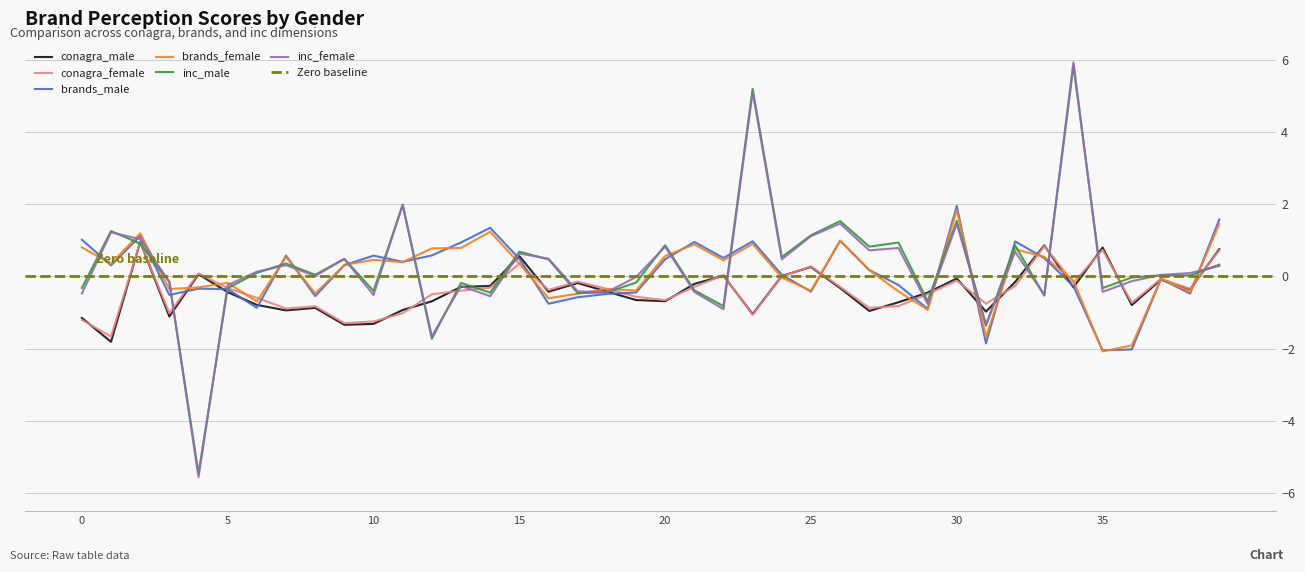

How many positive values does the inc_female series have?

22